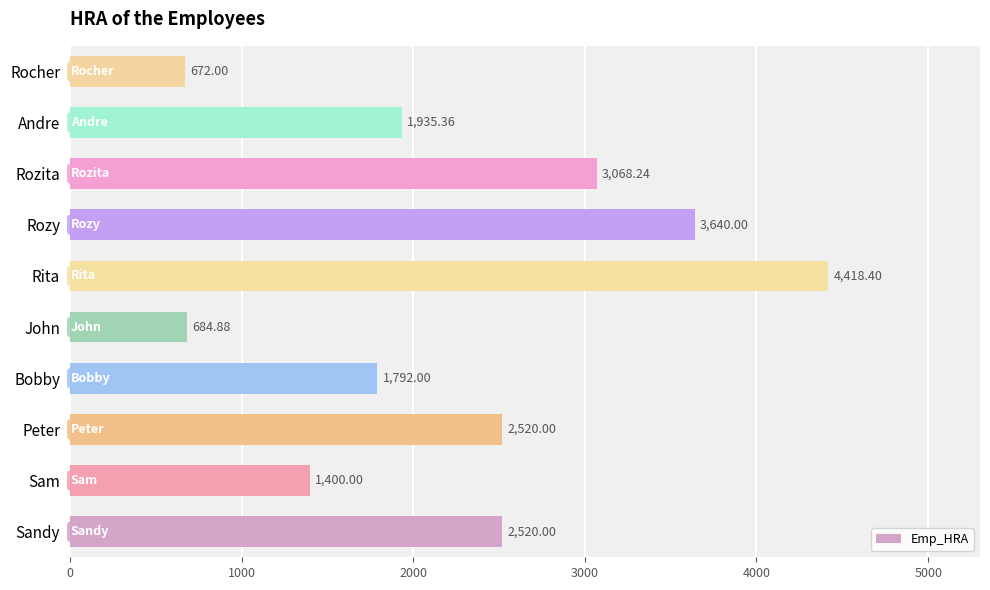

What is the sum of all values?

22650.9